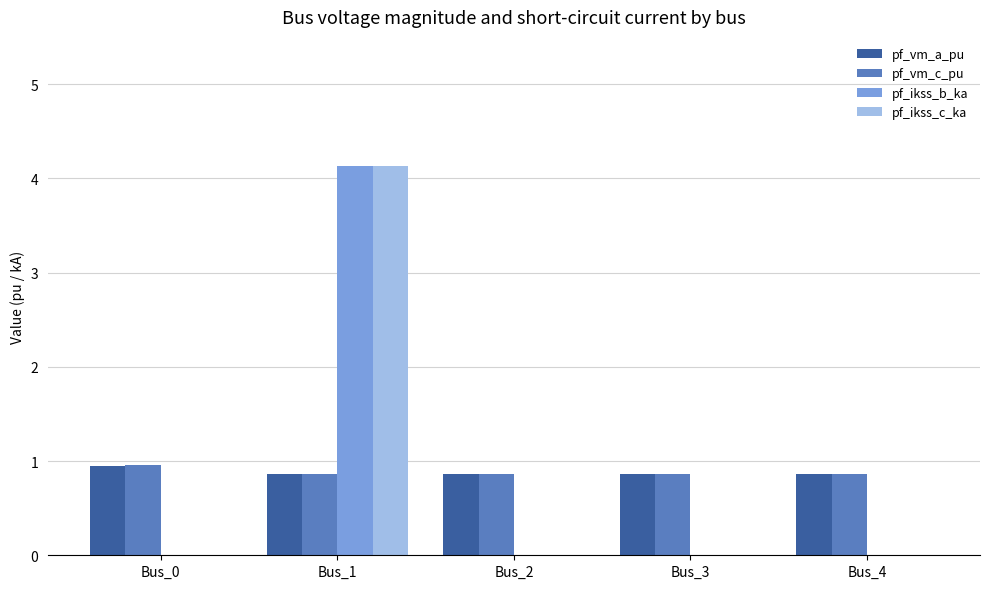

What is the greatest value displayed?

4.1